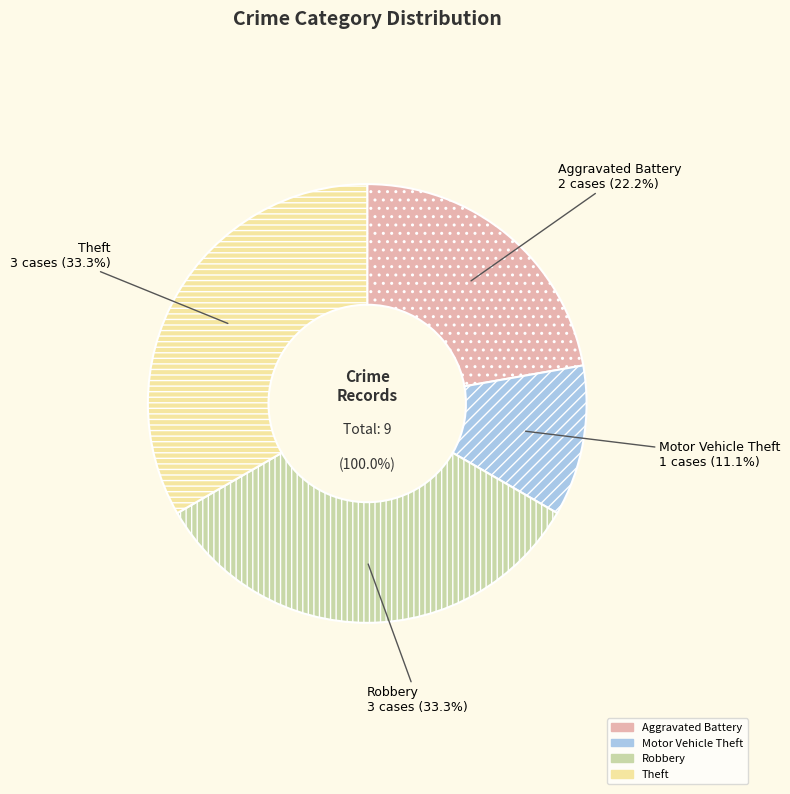

What percentage do Theft and Aggravated Battery together represent?

55.6%